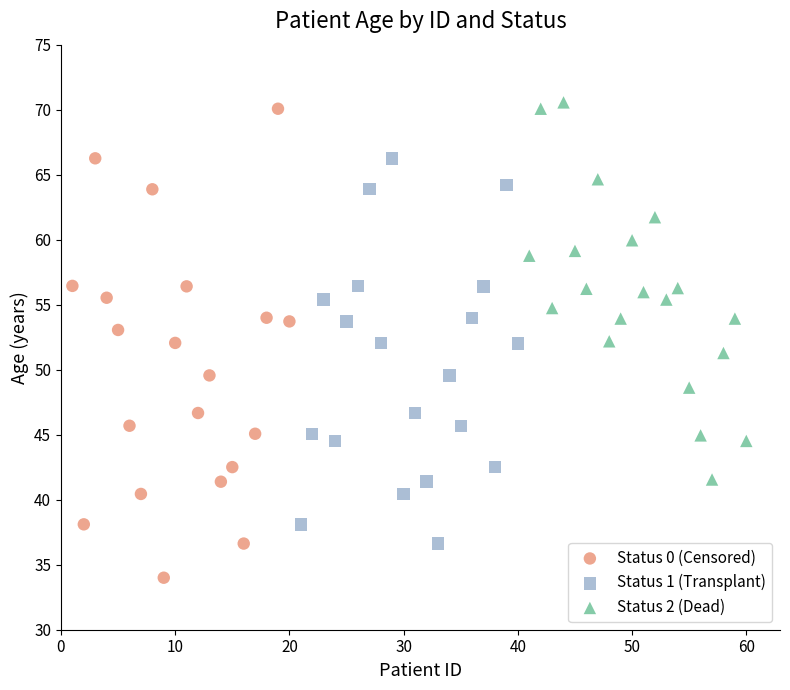

Which series has the largest Y range (max minus min)?

Status 0 (Censored)